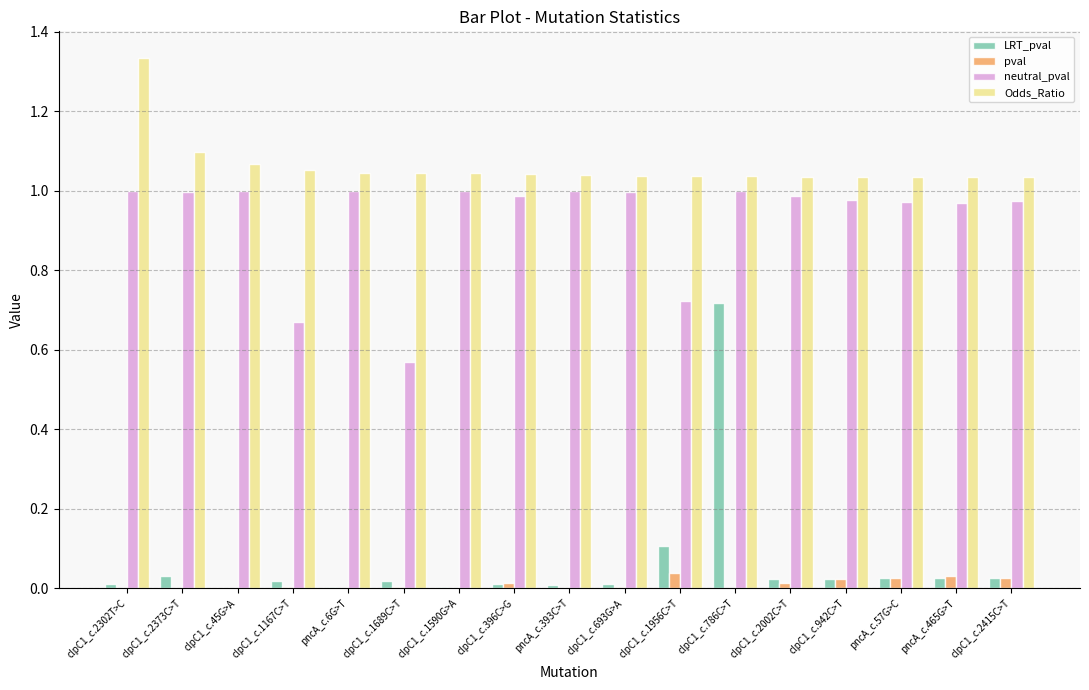

What is the sum of all neutral_pval values?

15.8